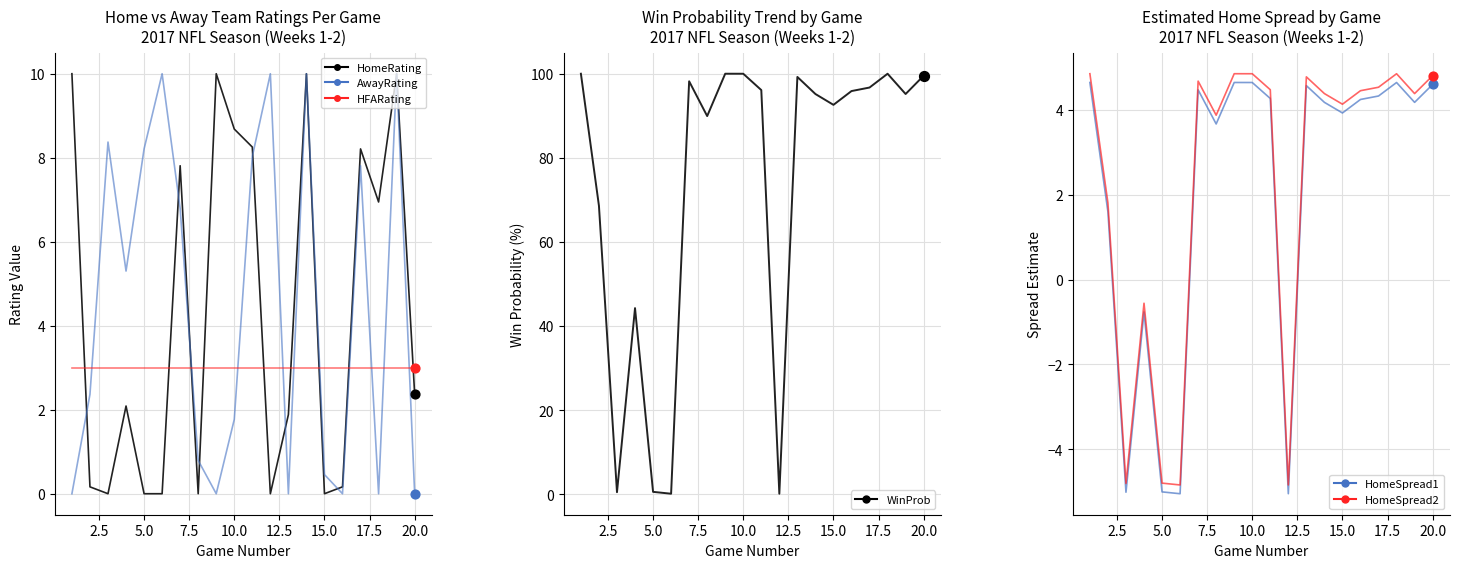

What are all the series names shown in the legend?

HomeRating, AwayRating, HFARating, WinProb, HomeSpread1, HomeSpread2